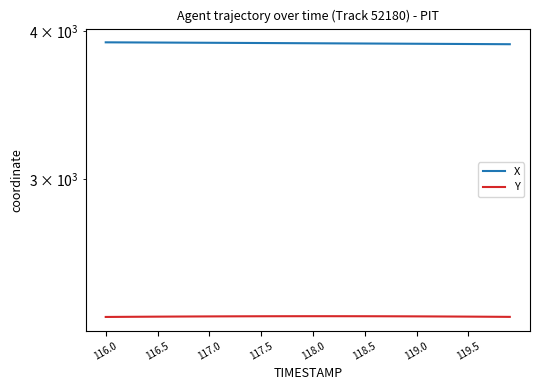

How many values in the X series exceed 3909?

20